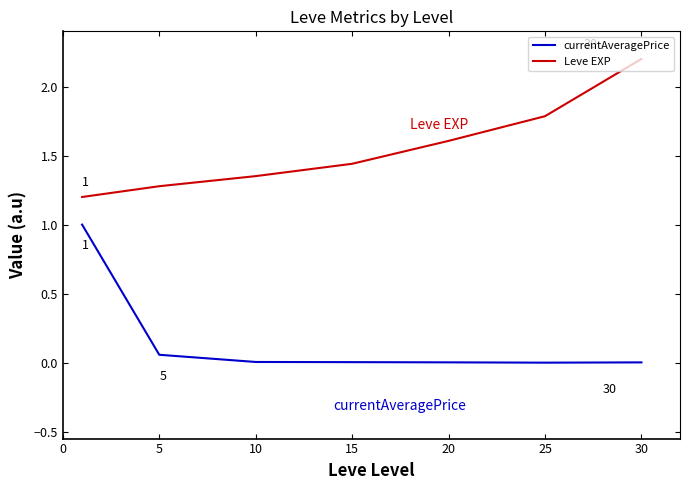

What is the lowest value of the Leve EXP series?

1.2